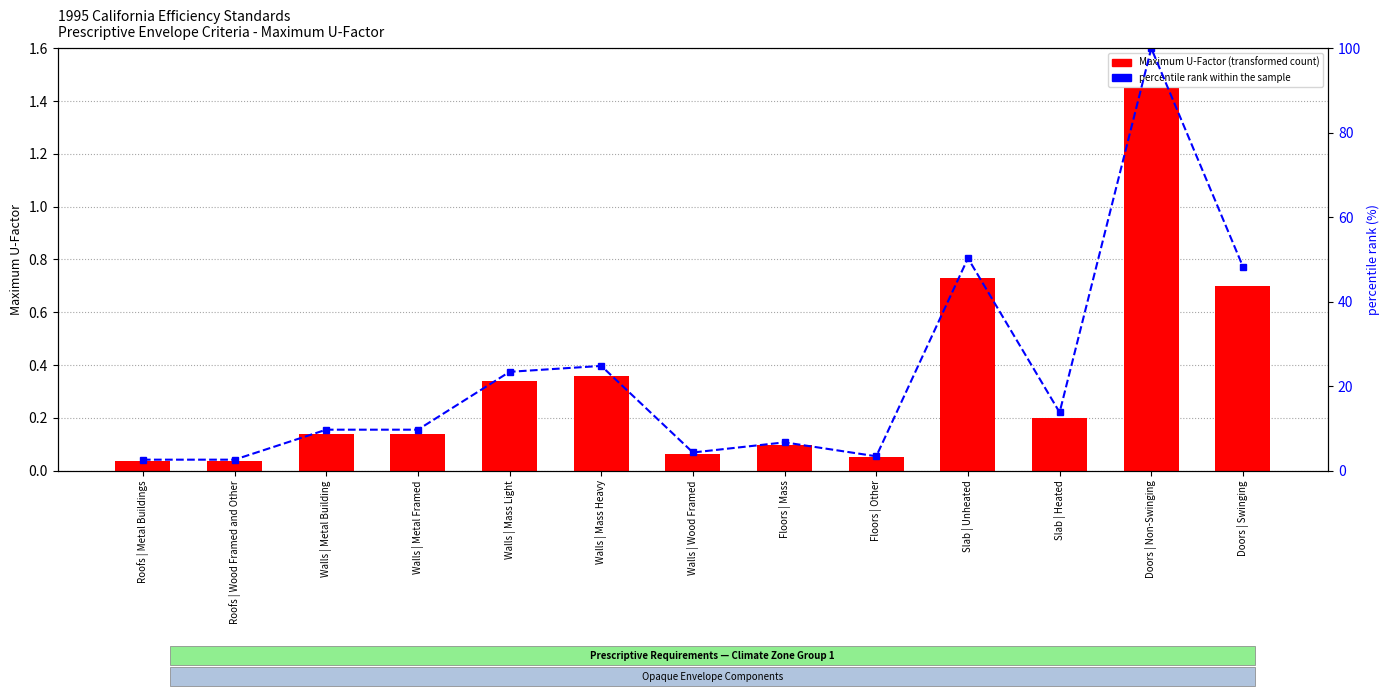

Rank the series at Walls | Mass Light from lowest to highest value.

Maximum U-Factor, percentile rank within the sample